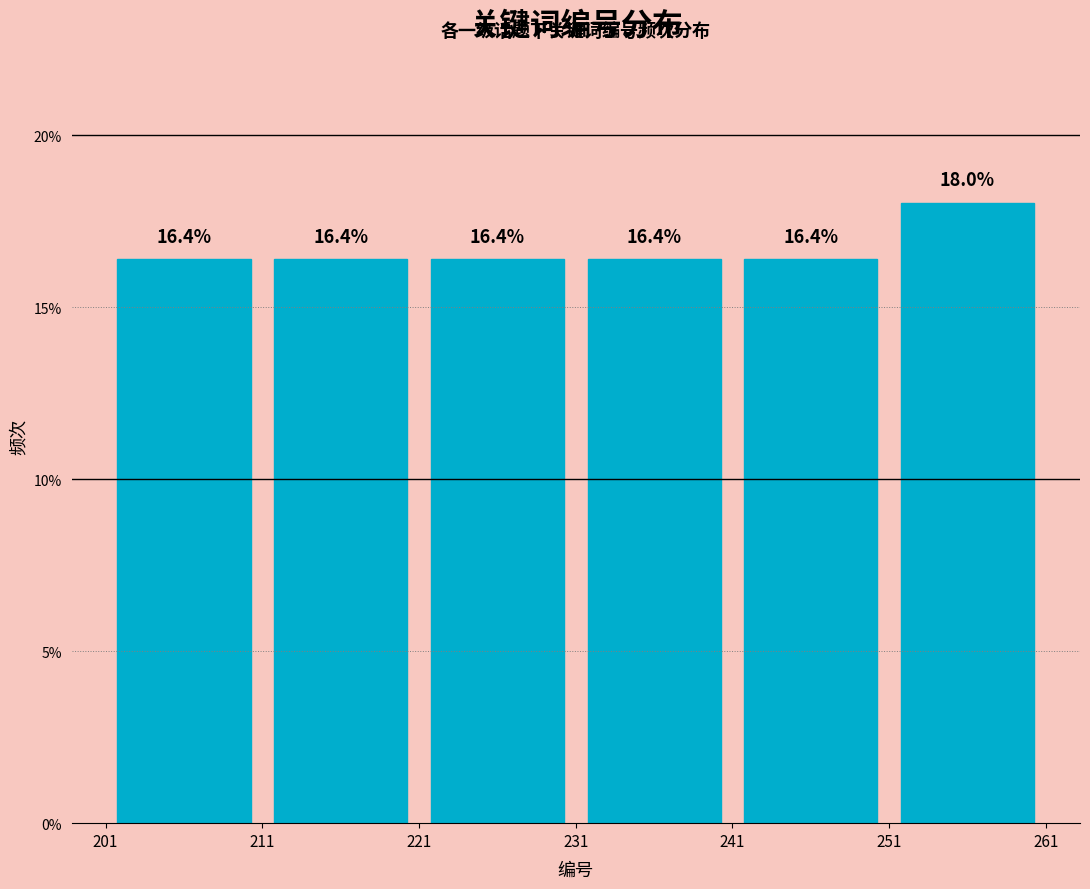

Over which range of the x-axis is the bar tallest?

251 to 261